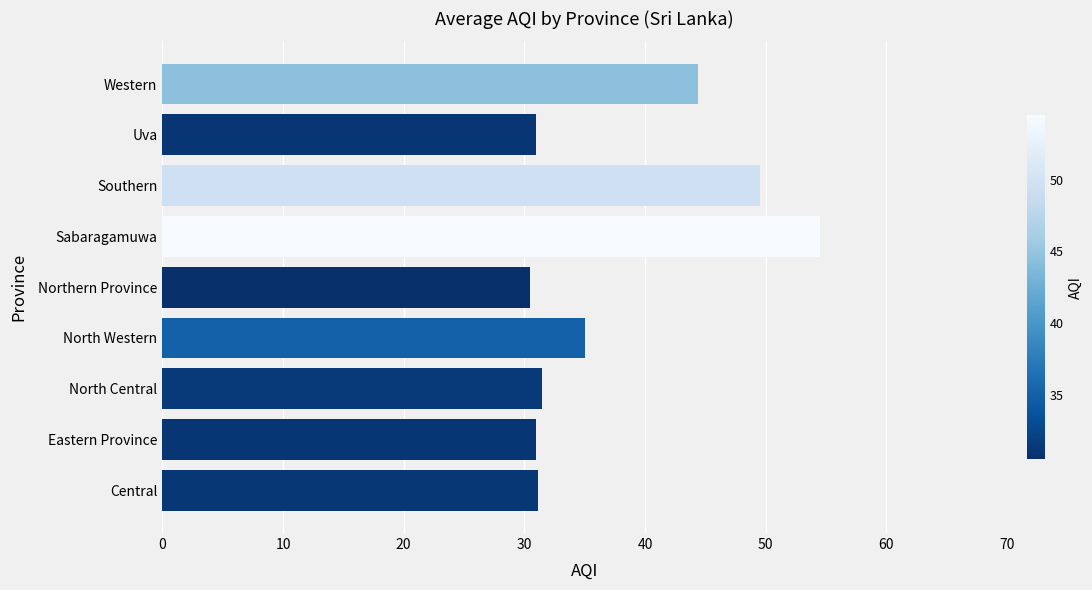

How many categories are shown in the chart?

9